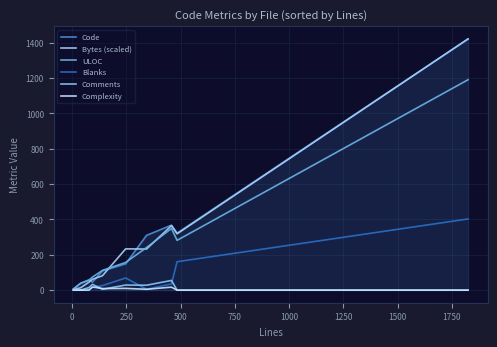

Does the chart display data point markers on the line(s)?

No